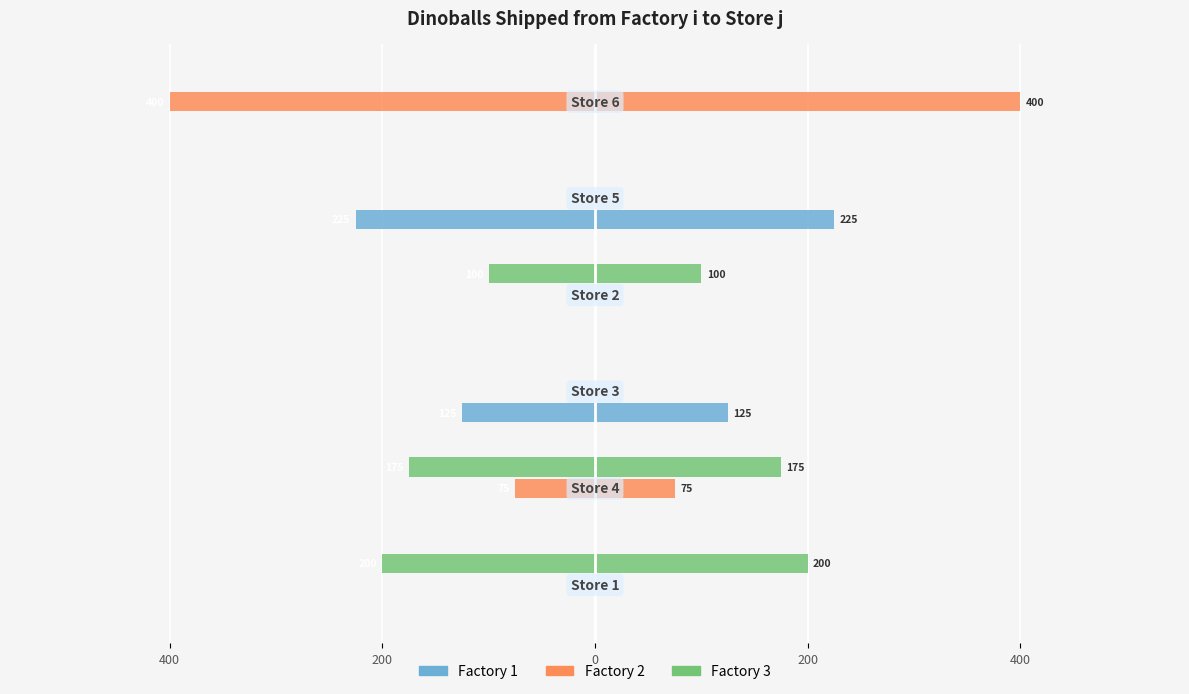

Which has a higher value, 600 or 200?

600